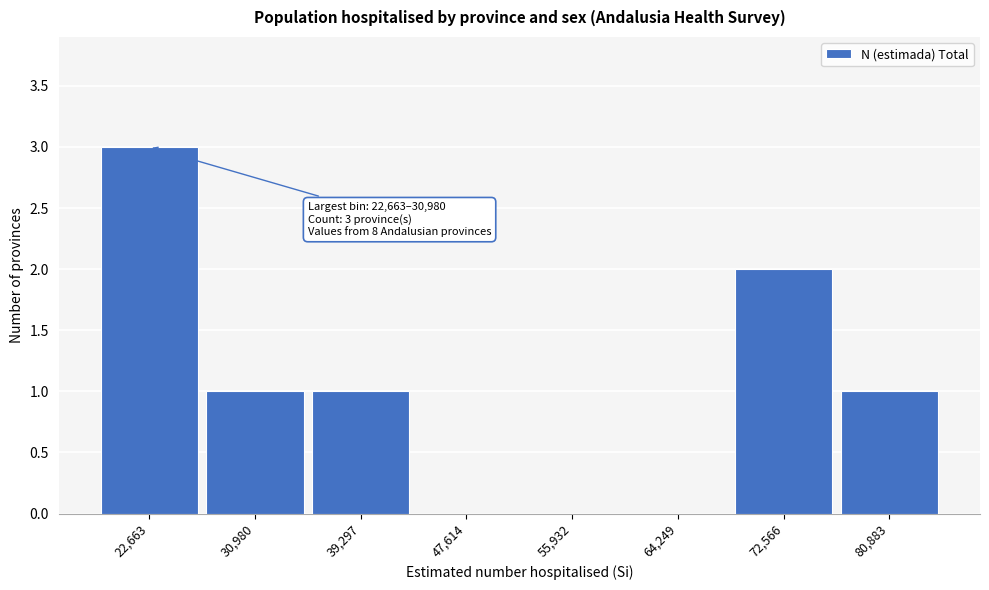

Reading right to left, transcribe all the data shown in this chart.

80,883=1	72,566=2	64,249=0	55,932=0	47,614=0	39,297=1	30,980=1	22,663=3